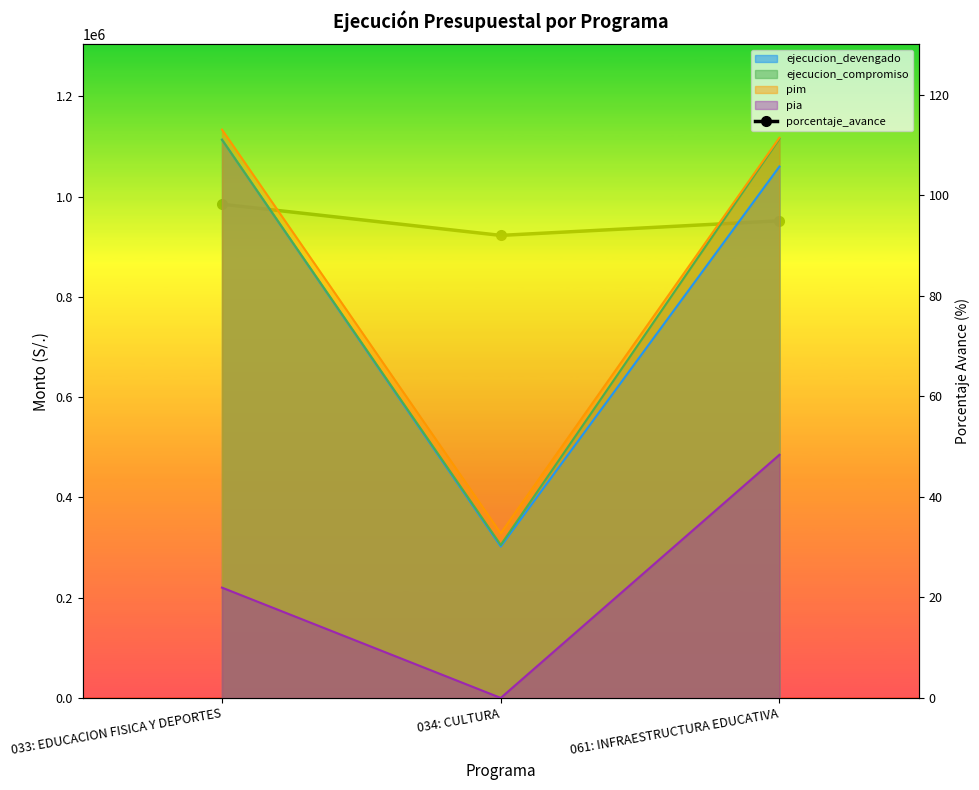

Reading right to left, what are all the values shown in this chart?

061: INFRAESTRUCTURA EDUCATIVA=94.9	034: CULTURA=92.0	033: EDUCACION FISICA Y DEPORTES=98.2